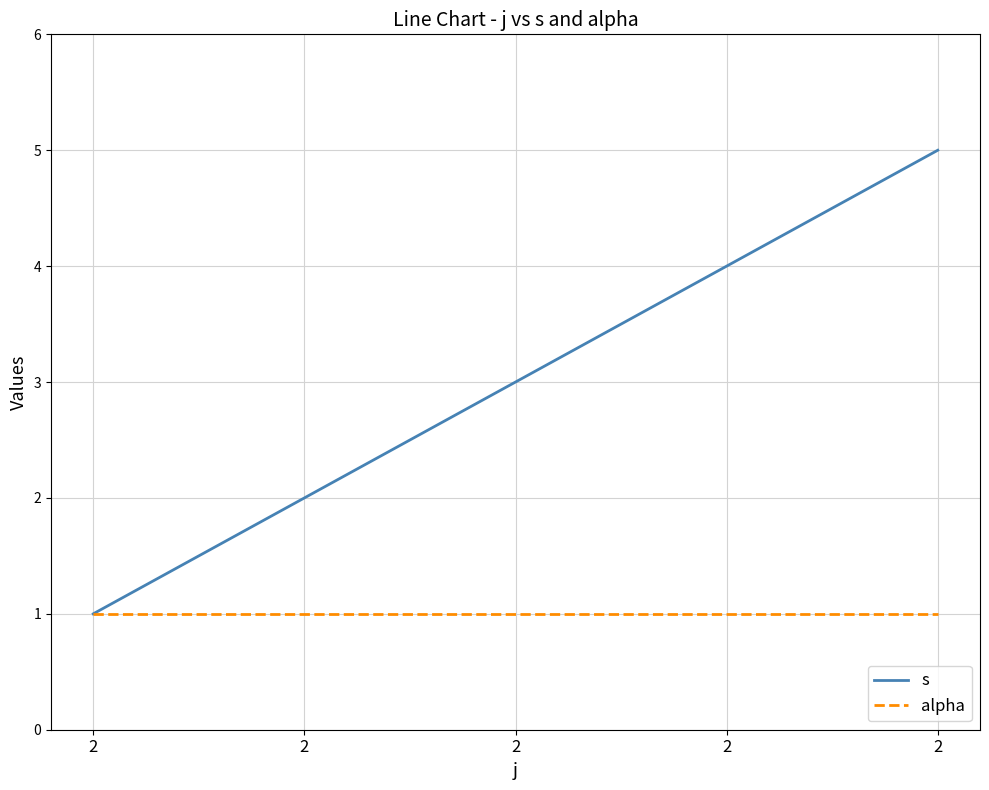

Does the chart have visible grid lines?

Yes